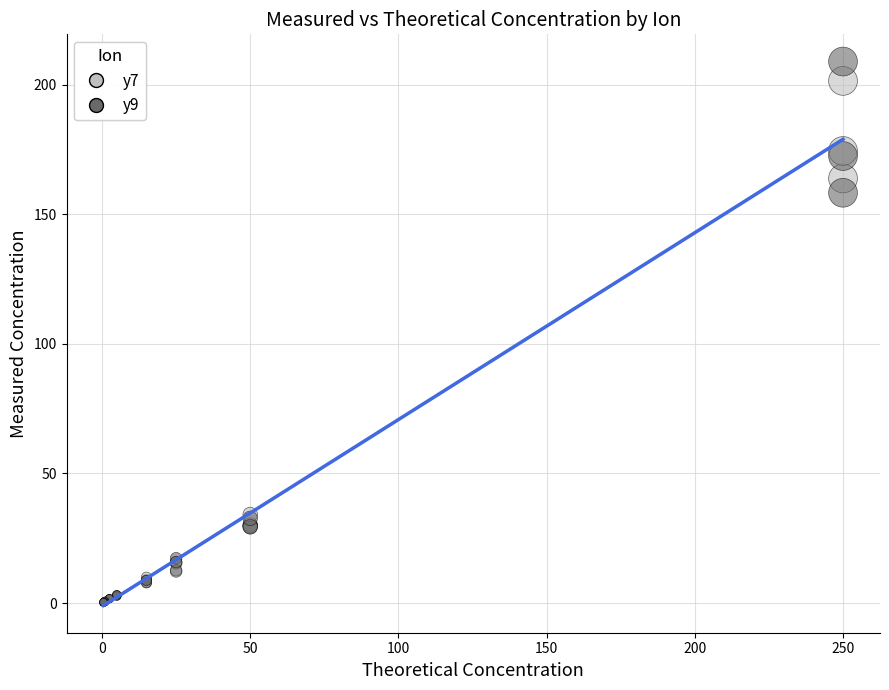

Across all series, what Y value is closest to 104?

158.3